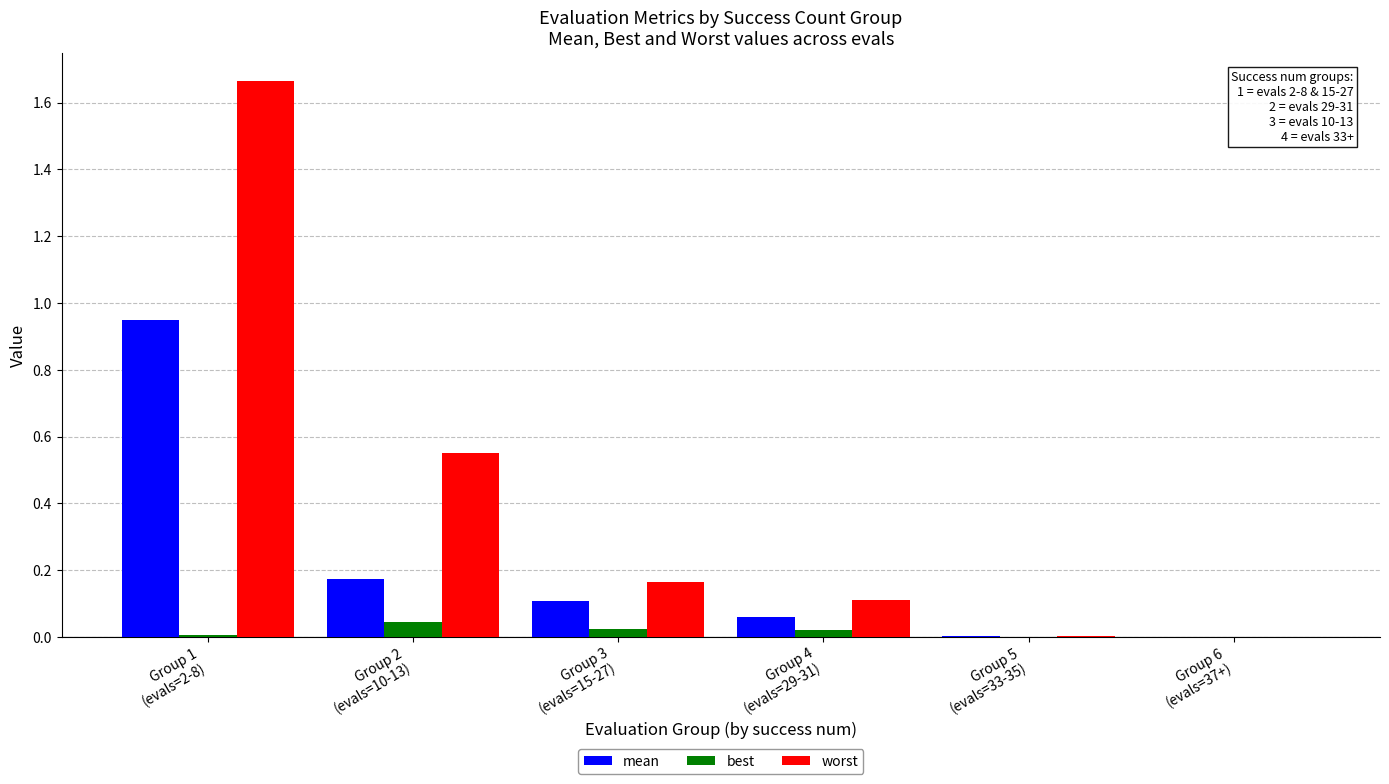

Which series has the largest total across all categories?

worst